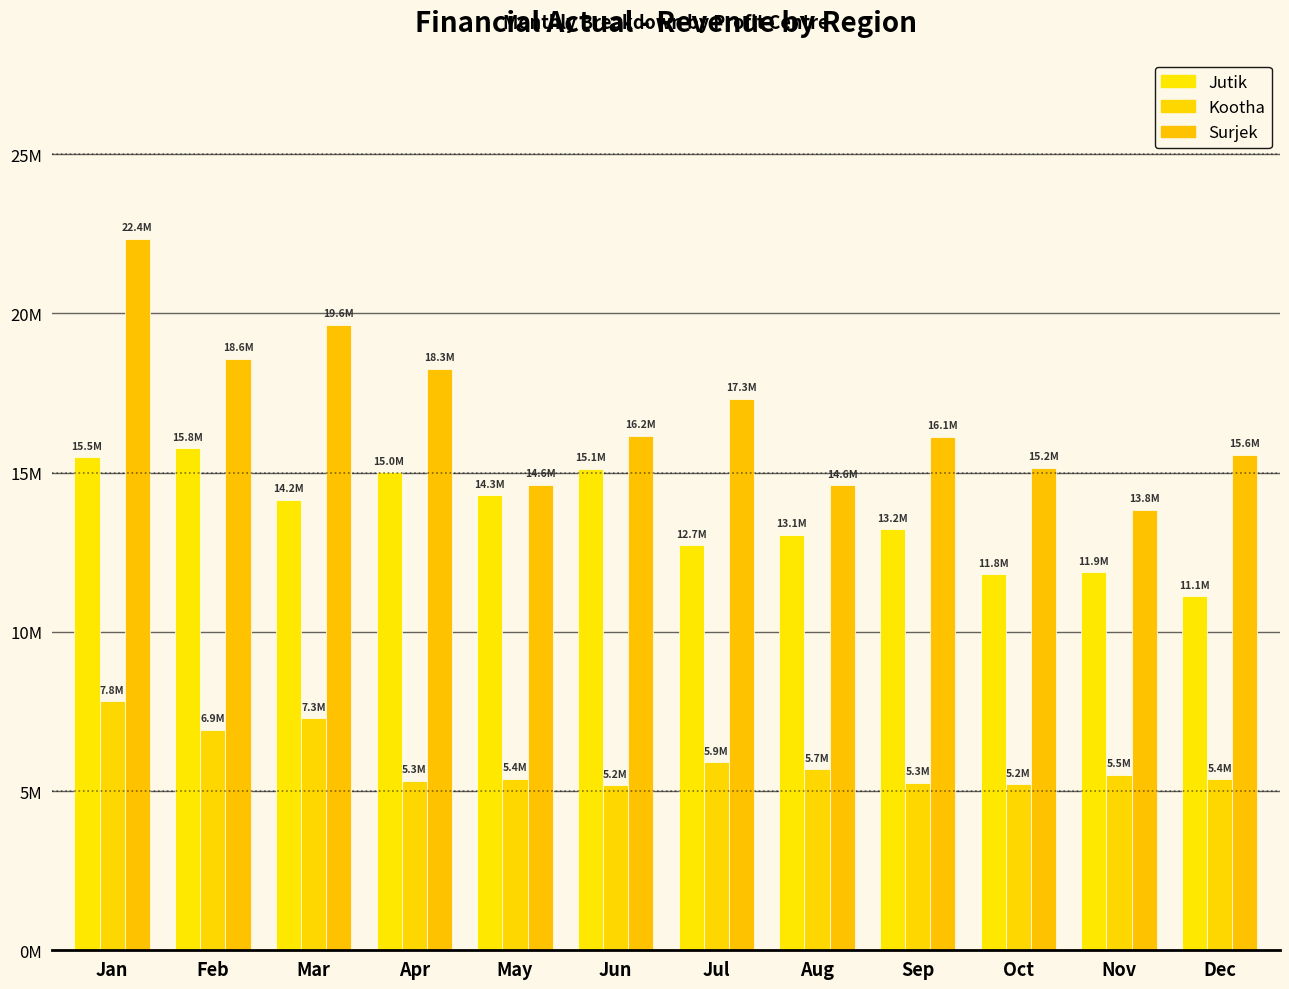

List the series in order of their peak value, highest first.

Surjek, Jutik, Kootha